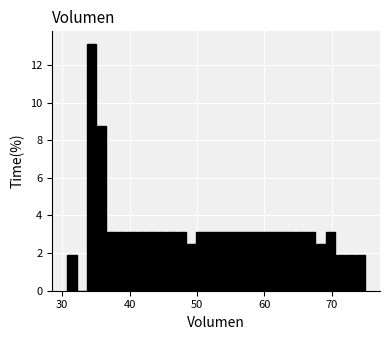

Around what value on the x-axis is the tallest bar? Give the approximate position of its centre, as read against the axis.

34